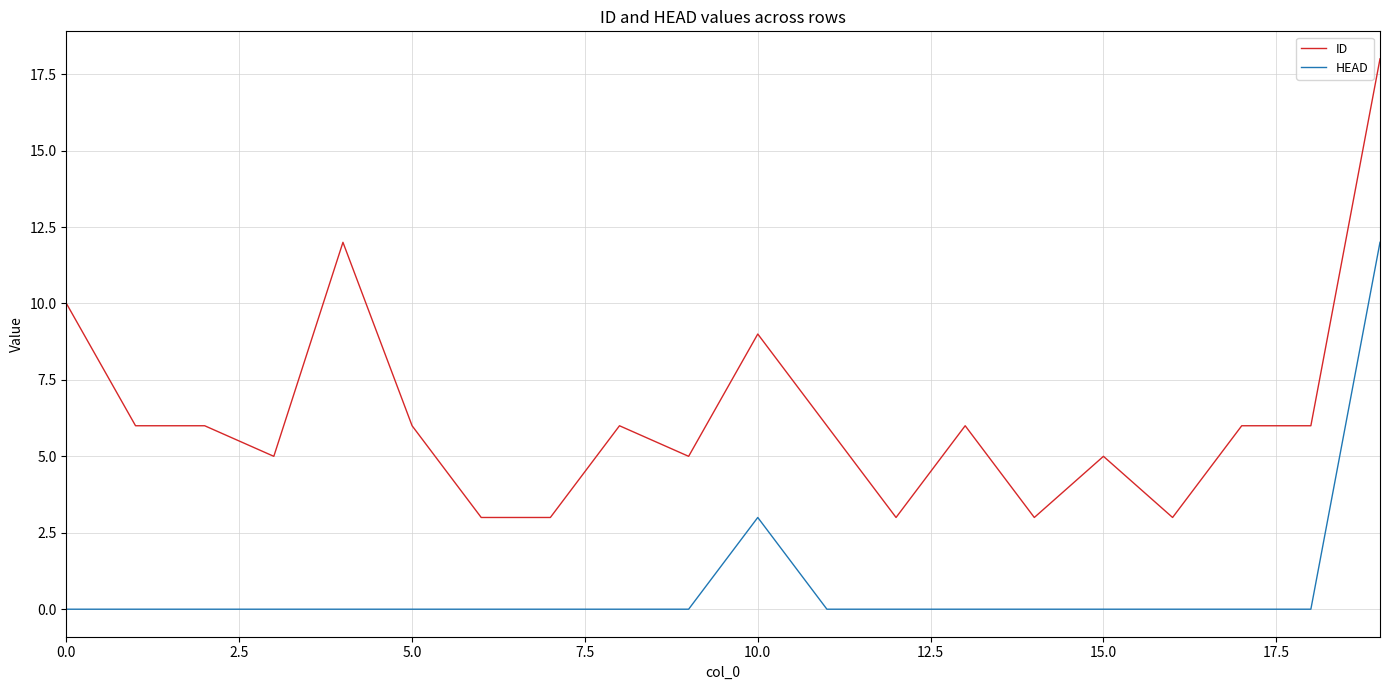

What are all the series names shown in the legend?

ID, HEAD